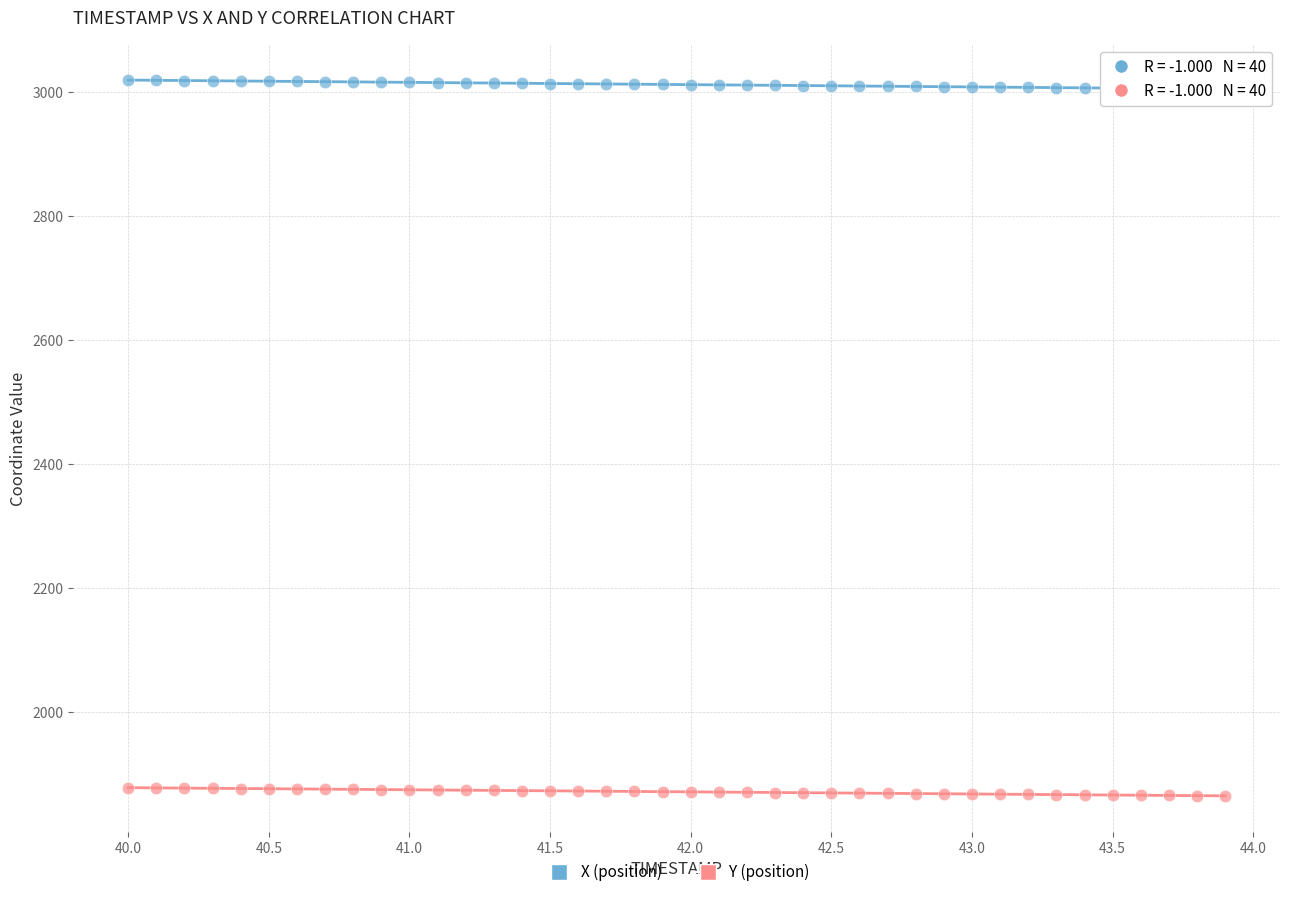

Which series contains the lowest Y value?

Y (position)